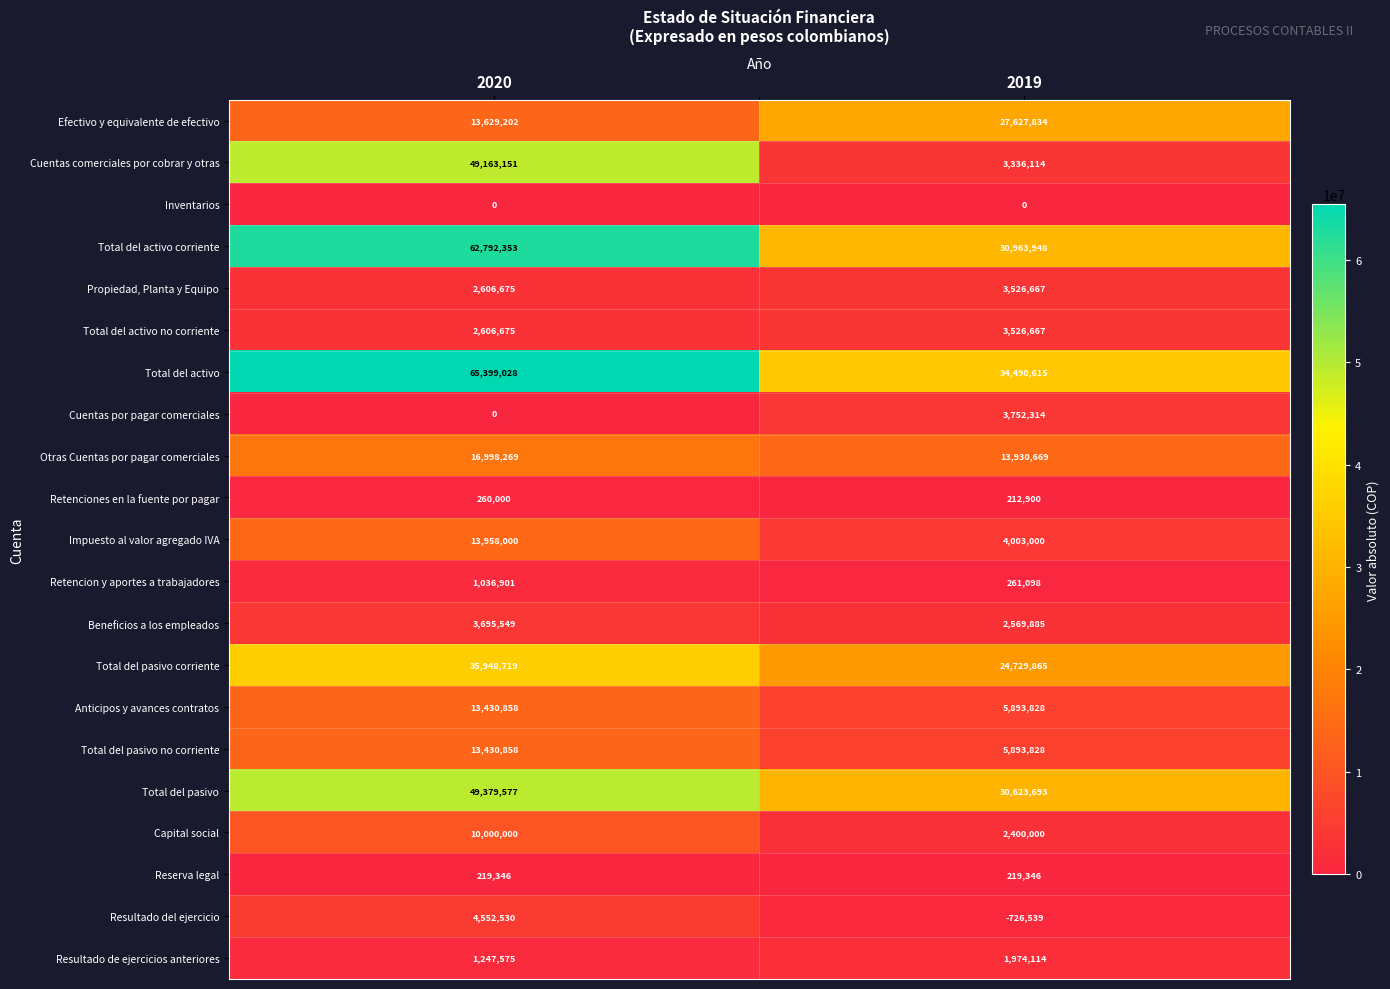

List the labels in order of Resultado del ejercicio value, largest first.

2020, 2019